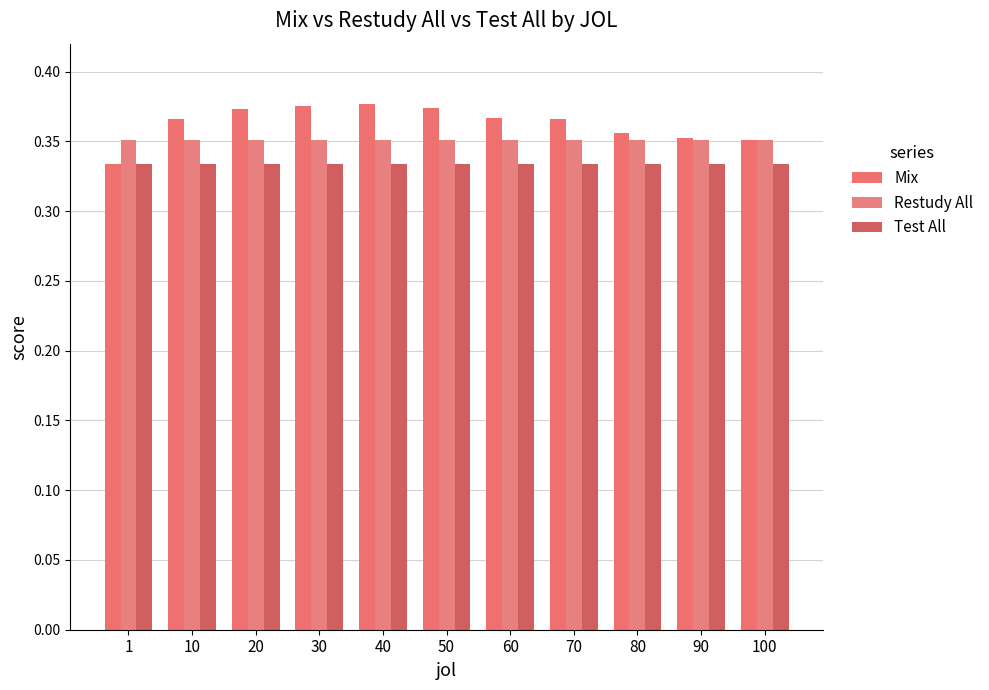

The Restudy All series shows 0.6 at 1. True or false?

False